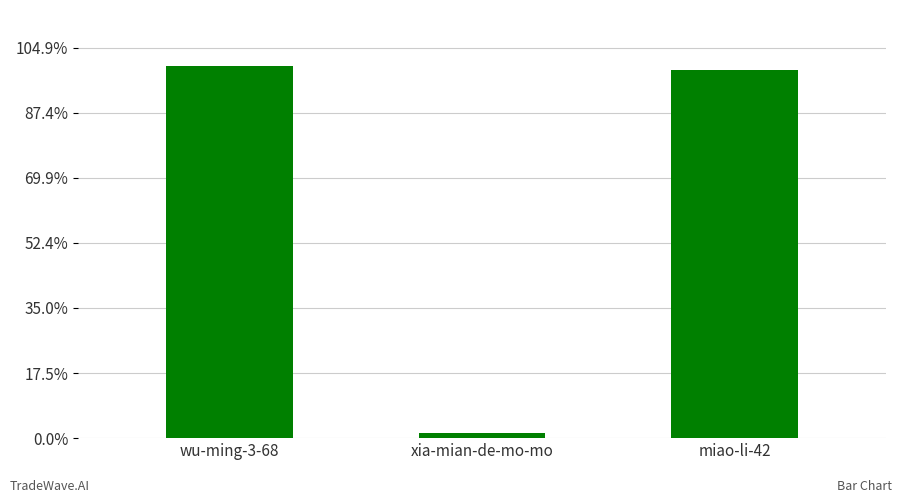

What is the value of the 2nd bar from the left?

2400